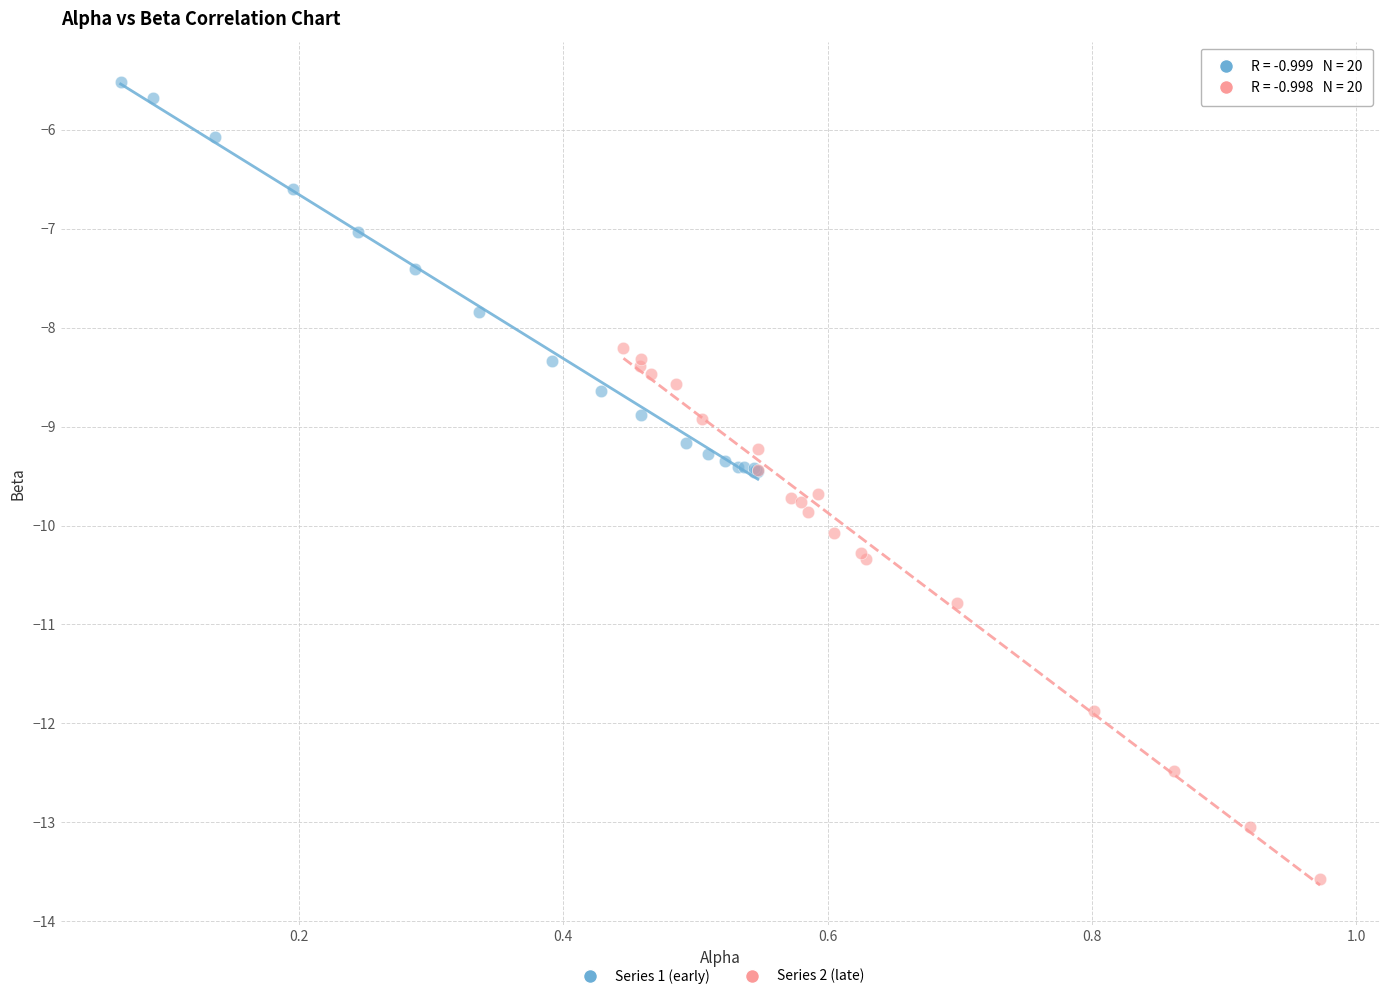

Which series reaches the maximum Y coordinate?

Series 1 (early)